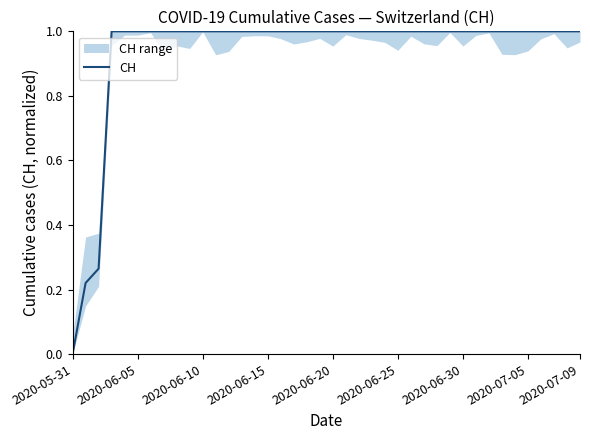

At which label does CH reach its minimum?

2020-05-31